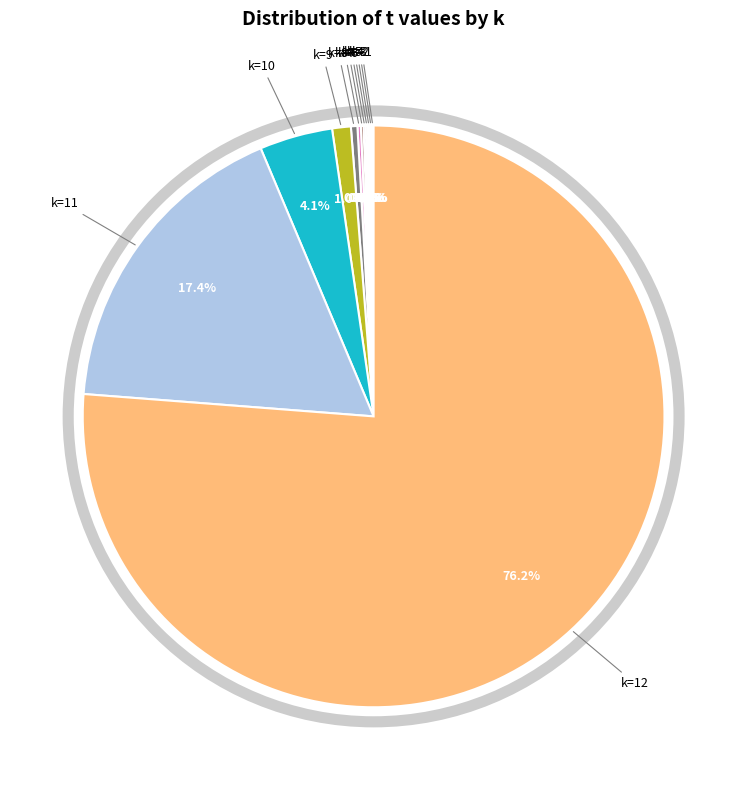

Is there a majority slice in this chart?

Yes